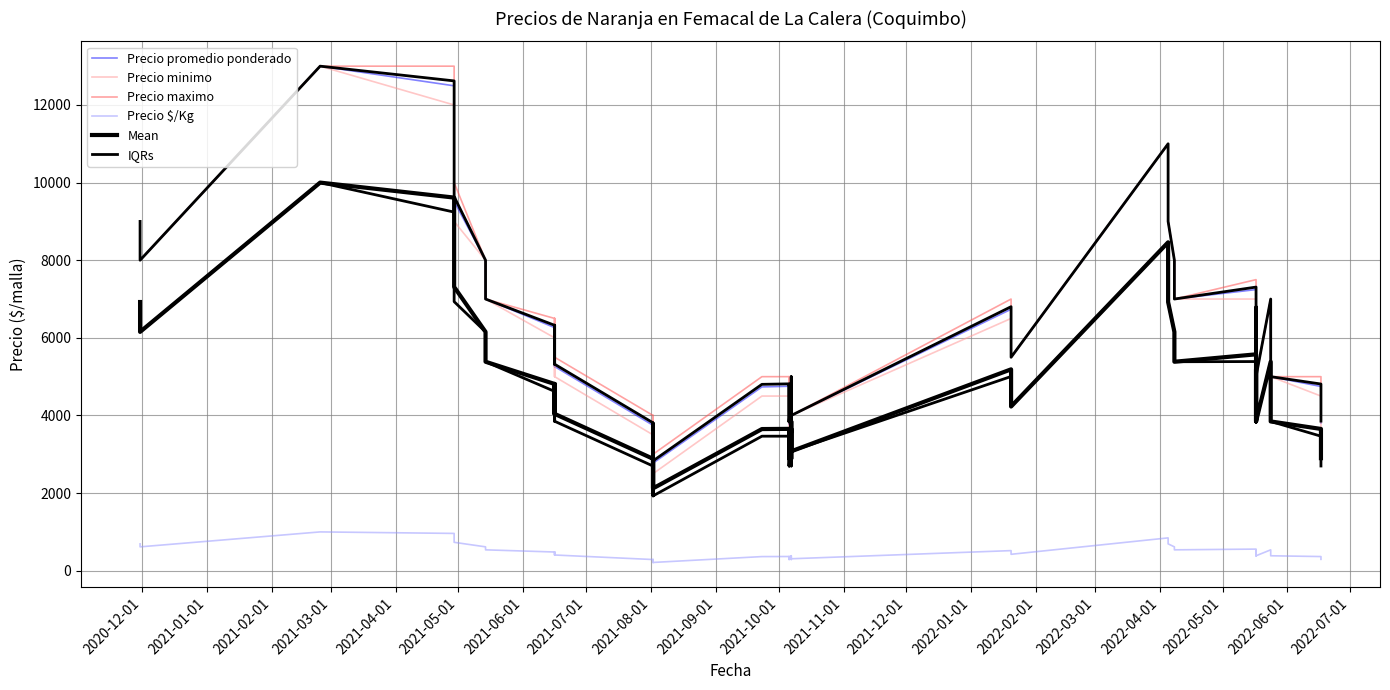

What are all the series names shown in the legend?

Precio promedio ponderado, Precio minimo, Precio maximo, Precio $/Kg, Mean, IQRs